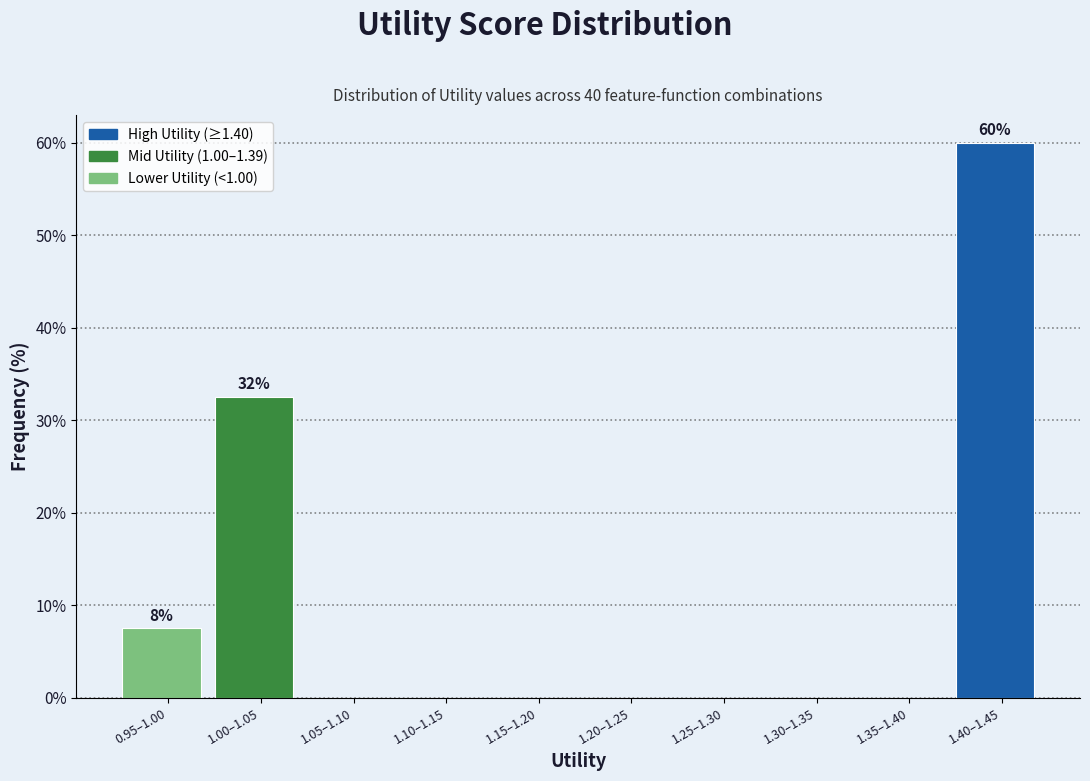

Reading left to right, extract all data points from this chart.

0.95–1.00=7.5	1.00–1.05=32.5	1.05–1.10=0.0	1.10–1.15=0.0	1.15–1.20=0.0	1.20–1.25=0.0	1.25–1.30=0.0	1.30–1.35=0.0	1.35–1.40=0.0	1.40–1.45=60.0